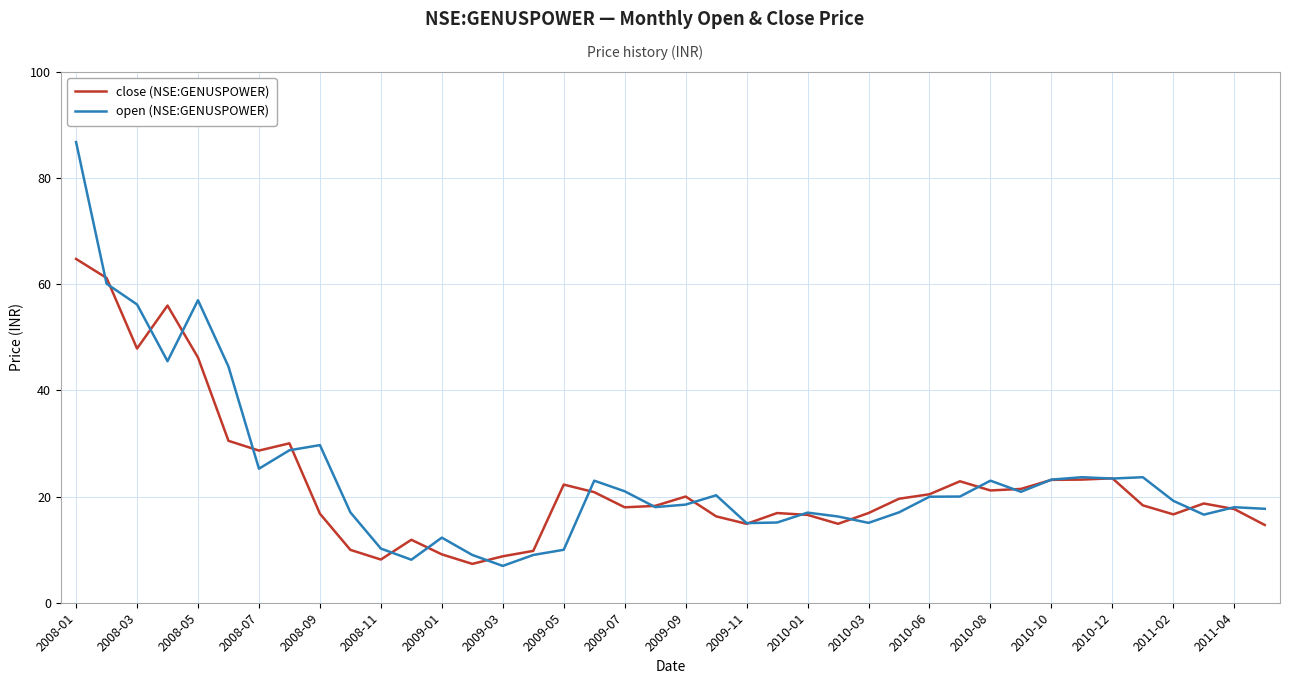

What is the sum of all close (NSE:GENUSPOWER) values?

904.0